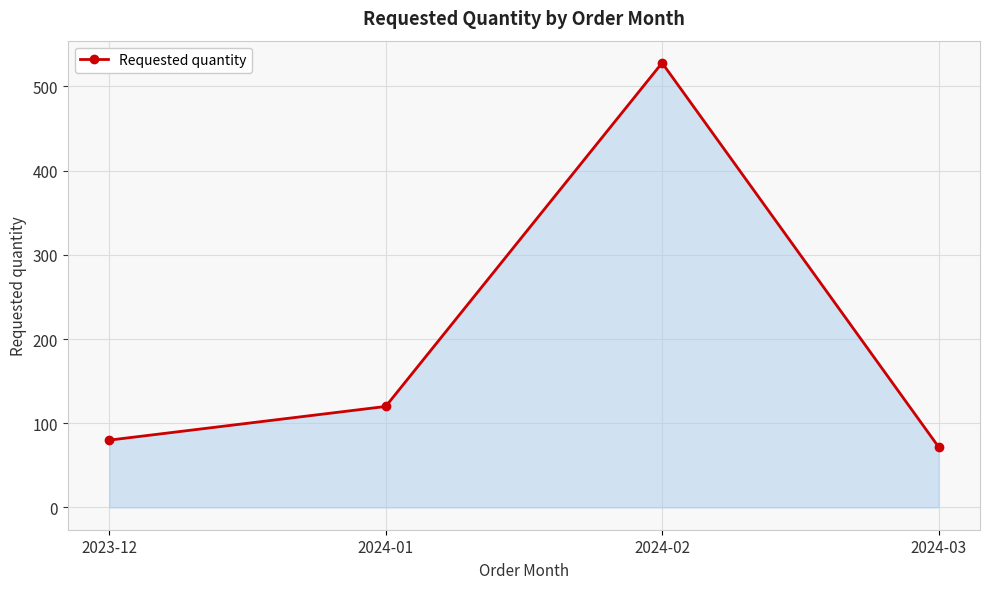

True or false: there are more than 0 points higher than both neighbors.

True